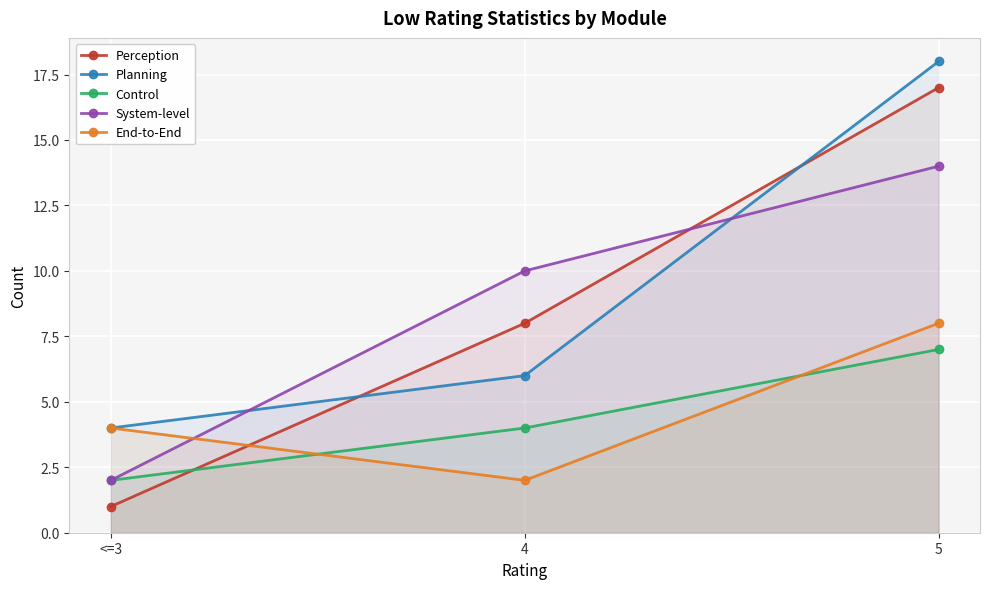

Rank the series at <=3 from lowest to highest value.

Perception, Control, System-level, Planning, End-to-End